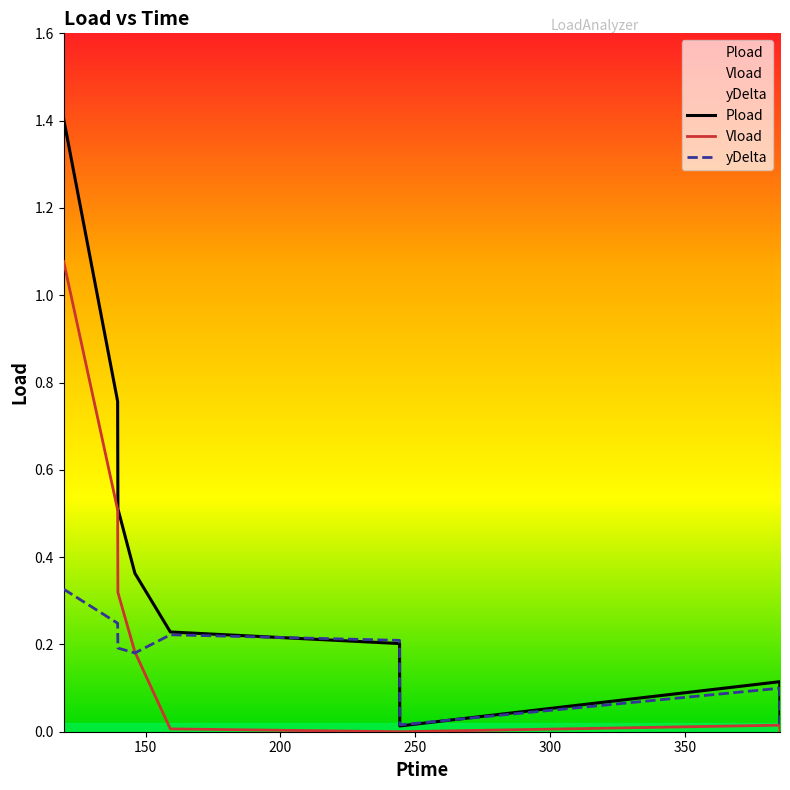

List the series in order of their overall mean, lowest first.

yDelta, Vload, Pload